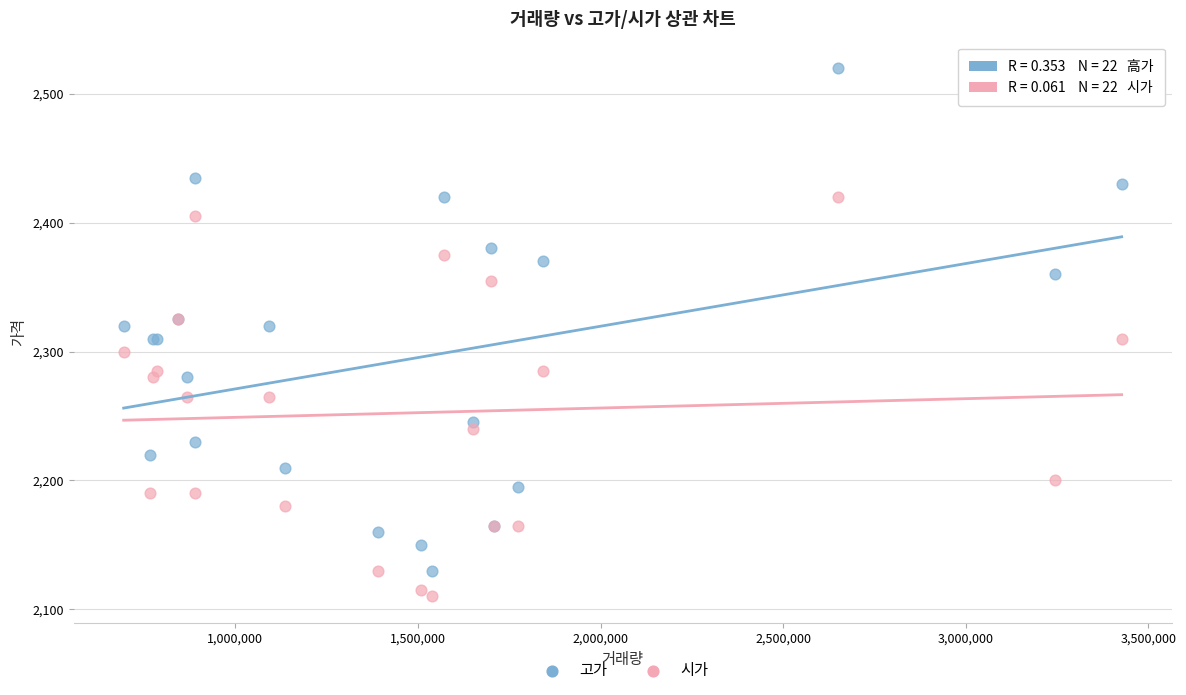

Which series has the largest Y range (max minus min)?

고가